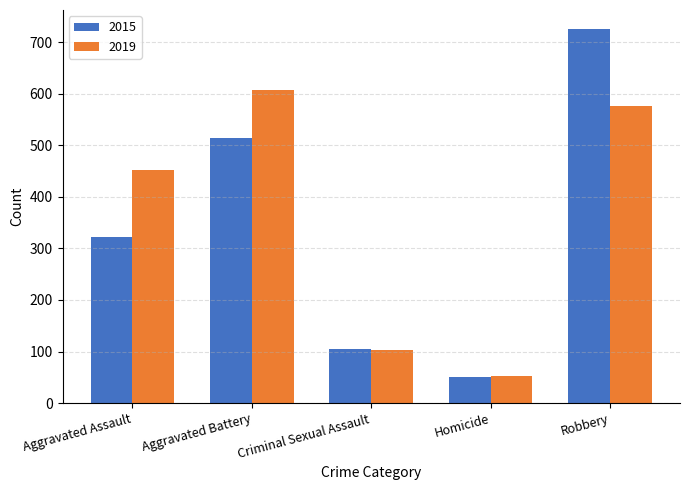

Read the 2019 value at Aggravated Battery.

608